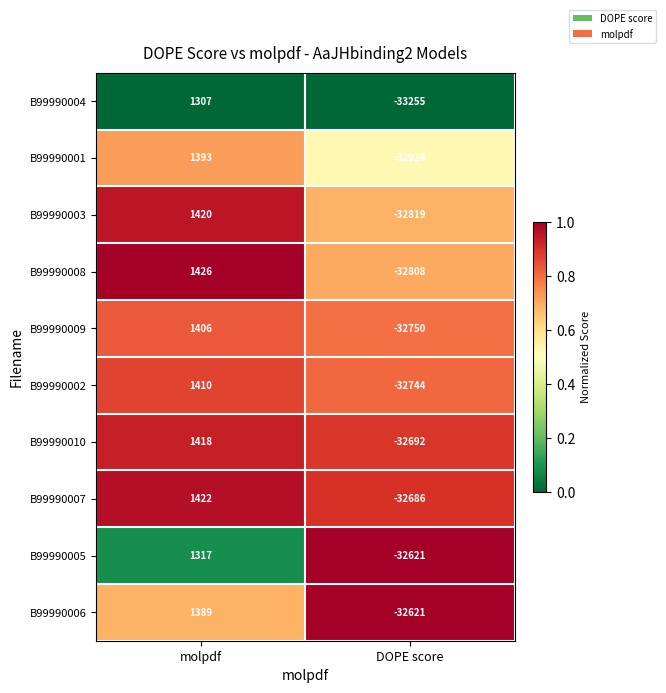

What is the sum of all B99990007 values?

-31264